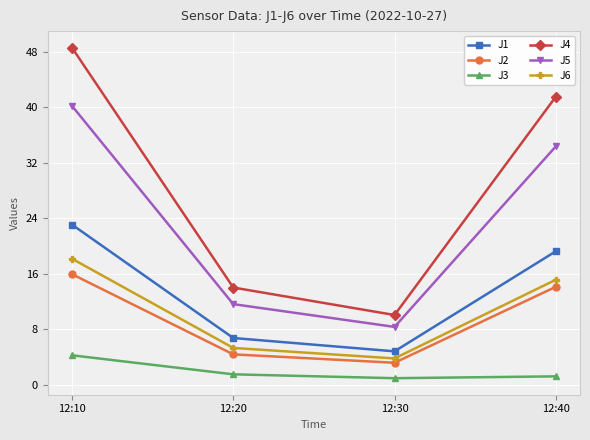

How many lines are shown in the chart?

6